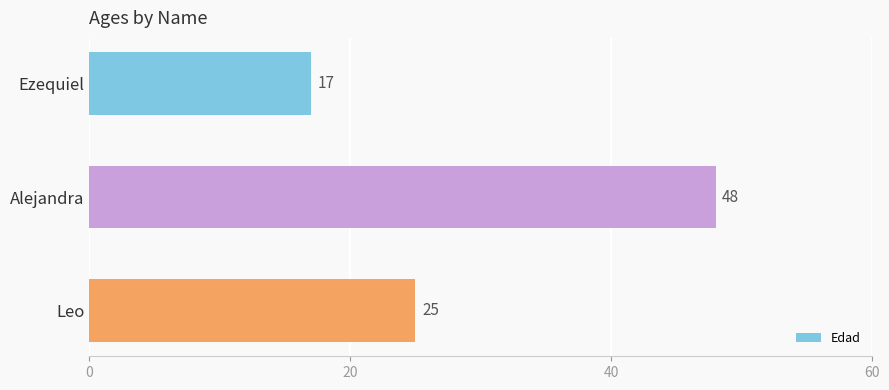

What is the difference between the second highest and minimum values?

8